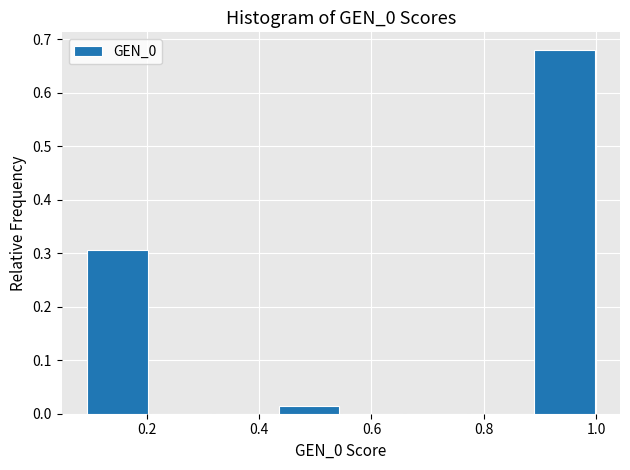

What is the height of the bar covering 0.44 to 0.54 on the x-axis? Neither the bar edges nor the heights are printed on the chart, so give them approximately, as read against the axes.

0.01